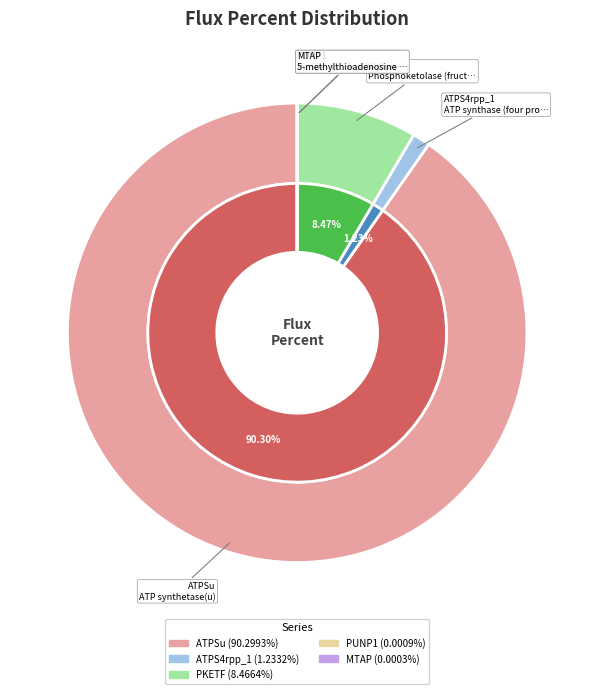

To the nearest percent, what is the combined percentage of ATPSu and PUNP1?

90%